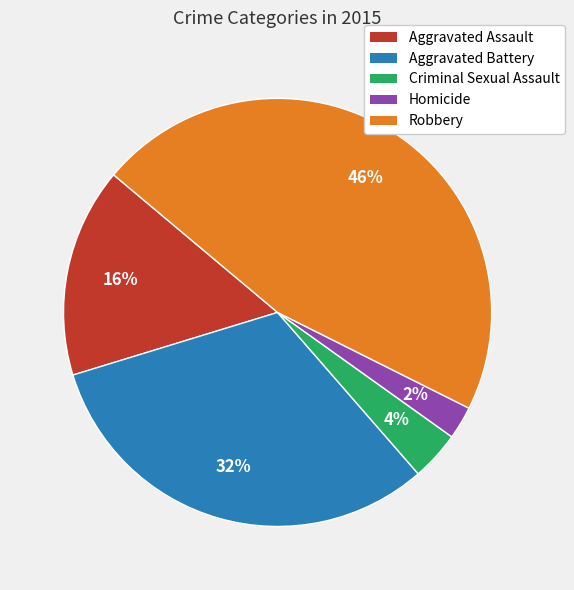

To the nearest percent, what percentage of the pie is Criminal Sexual Assault?

4%